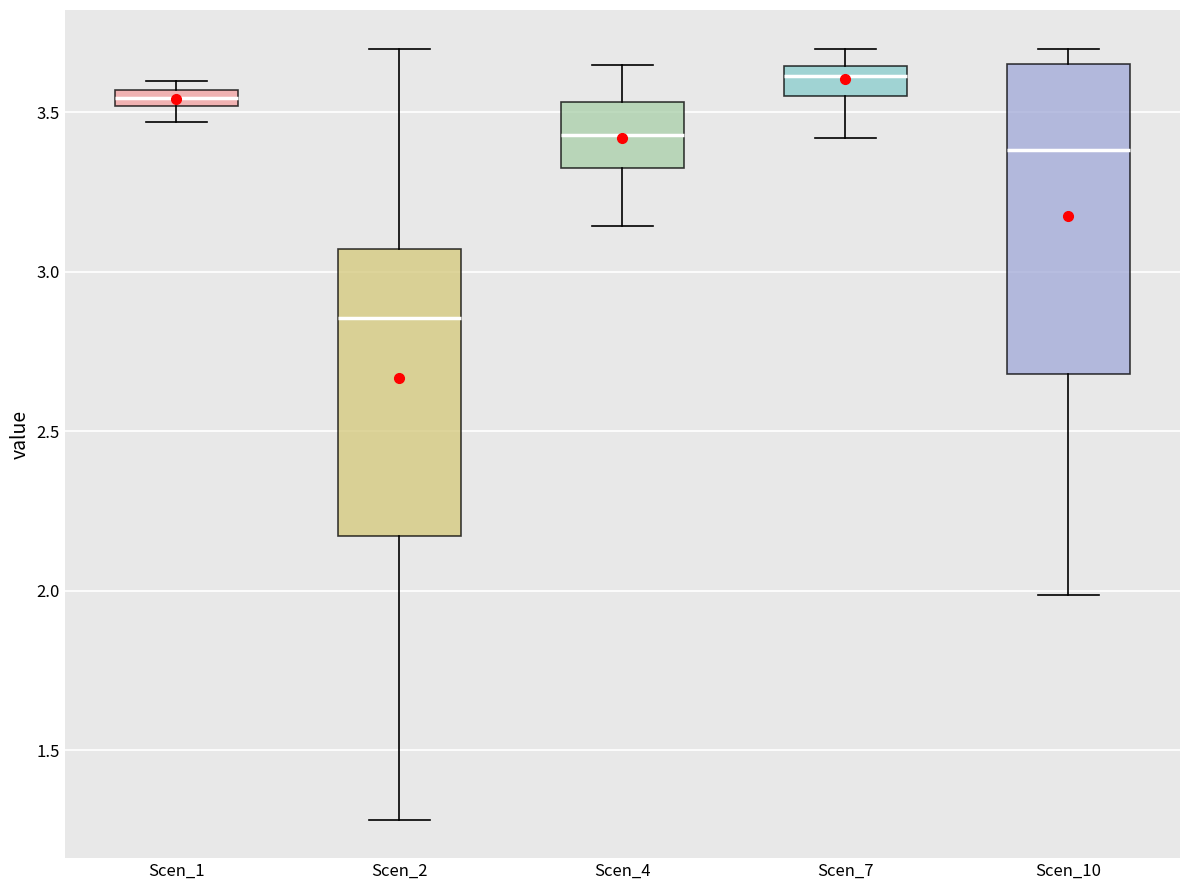

Where is the lower edge of the box for Scen_1 on the y-axis? The values are not printed on the chart, so give them approximately, as read against the axis.

3.50